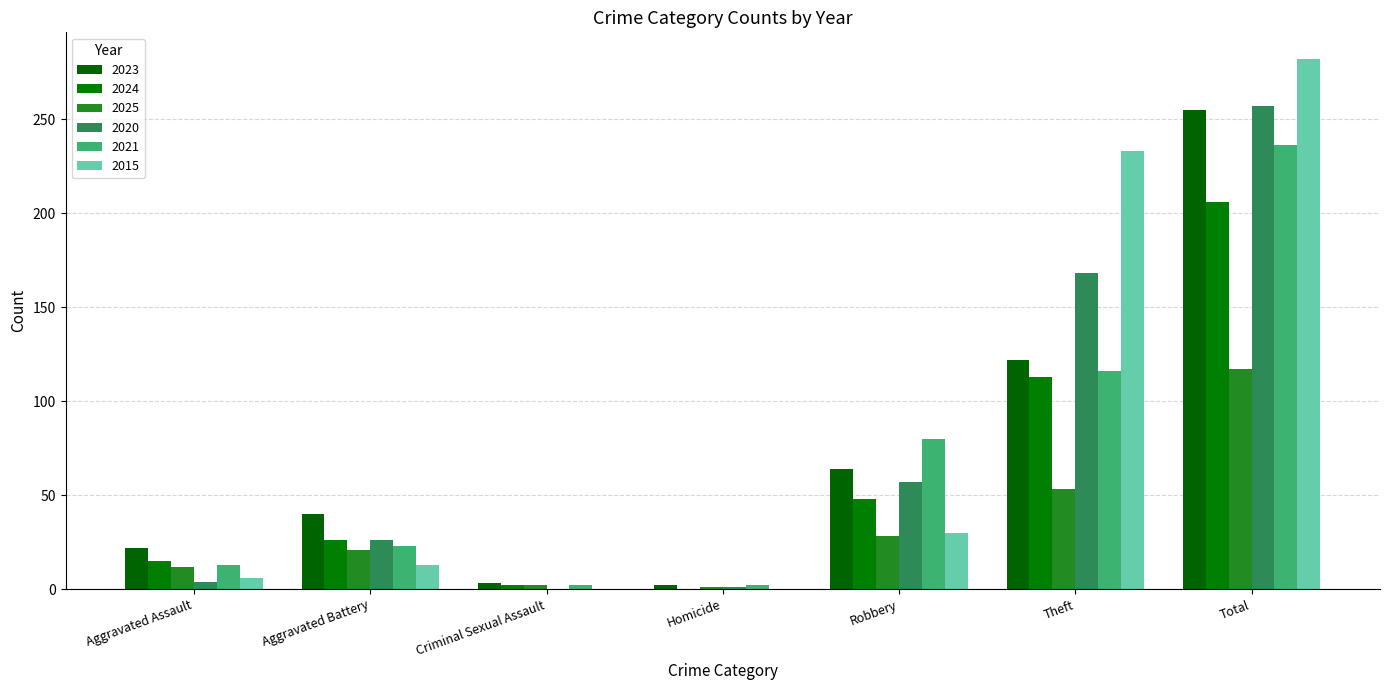

What is the difference between the maximum and minimum values in the 2023 series?

253